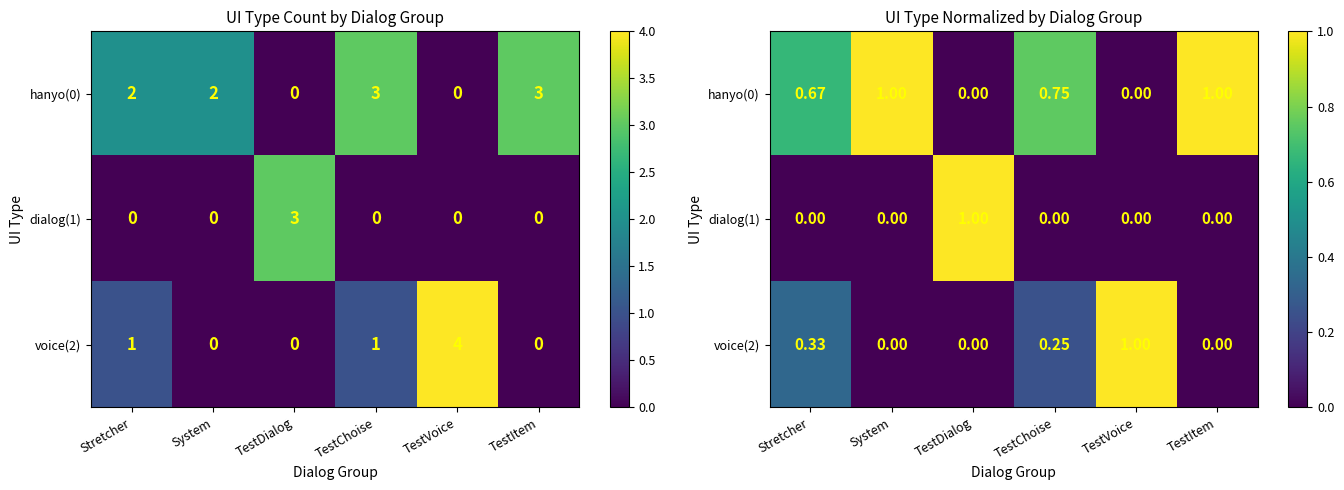

The value of hanyo(0) at TestDialog is 0.0. True or false?

True